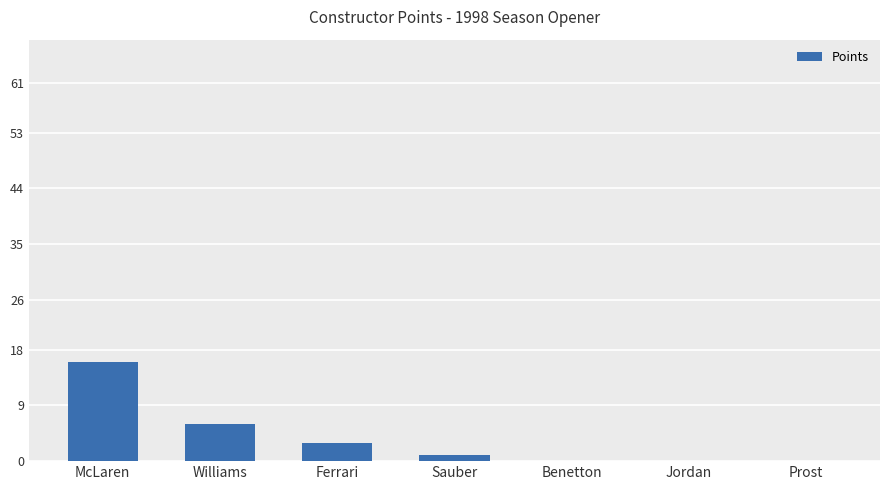

Is it true that the value at Prost is 9?

False